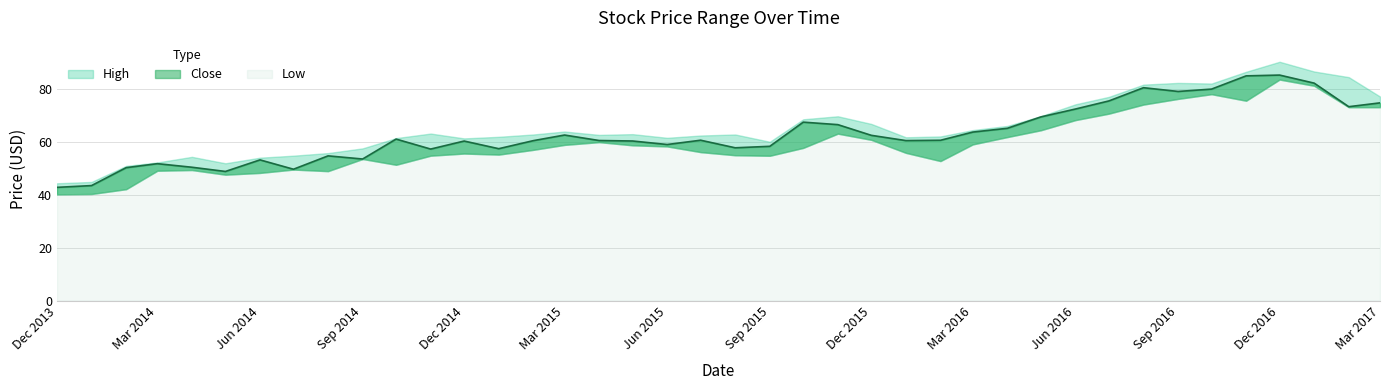

Reading right to left, transcribe all the data shown in this chart.

High: 2017-03-01=77.1	2017-02-01=84.4	2017-01-01=86.6	2016-12-01=90.2	2016-11-01=86.4	2016-10-01=82.0	2016-09-01=82.2	2016-08-01=81.6	2016-07-01=77.0	2016-06-01=74.2	2016-05-01=69.7	2016-04-01=66.0	2016-03-01=64.4	2016-02-01=62.0	2016-01-01=61.7	2015-12-01=66.7	2015-11-01=69.6	2015-10-01=68.5	2015-09-01=60.0	2015-08-01=62.8	2015-07-01=62.4	2015-06-01=61.5	2015-05-01=62.9	2015-04-01=62.6	2015-03-01=63.9	2015-02-01=62.8	2015-01-01=61.9	2014-12-01=61.3	2014-11-01=63.1	2014-10-01=61.4	2014-09-01=57.5	2014-08-01=55.7	2014-07-01=54.7	2014-06-01=54.0	2014-05-01=51.9	2014-04-01=54.3	2014-03-01=52.2	2014-02-01=50.9	2014-01-01=44.8	2013-12-01=44.3
Close: 2017-03-01=74.7	2017-02-01=73.2	2017-01-01=82.2	2016-12-01=85.2	2016-11-01=84.9	2016-10-01=79.9	2016-09-01=79.0	2016-08-01=80.4	2016-07-01=75.4	2016-06-01=72.4	2016-05-01=69.4	2016-04-01=65.1	2016-03-01=63.7	2016-02-01=60.6	2016-01-01=60.4	2015-12-01=62.4	2015-11-01=66.5	2015-10-01=67.4	2015-09-01=58.3	2015-08-01=57.7	2015-07-01=60.6	2015-06-01=59.0	2015-05-01=60.3	2015-04-01=60.5	2015-03-01=62.5	2015-02-01=60.4	2015-01-01=57.4	2014-12-01=60.3	2014-11-01=57.2	2014-10-01=61.0	2014-09-01=53.5	2014-08-01=54.7	2014-07-01=49.6	2014-06-01=53.2	2014-05-01=48.8	2014-04-01=50.4	2014-03-01=51.7	2014-02-01=50.2	2014-01-01=43.4	2013-12-01=42.8
Low: 2017-03-01=73.1	2017-02-01=73.1	2017-01-01=81.2	2016-12-01=83.5	2016-11-01=75.5	2016-10-01=78.0	2016-09-01=76.2	2016-08-01=74.1	2016-07-01=70.6	2016-06-01=68.2	2016-05-01=64.3	2016-04-01=61.8	2016-03-01=59.0	2016-02-01=52.7	2016-01-01=55.8	2015-12-01=60.7	2015-11-01=63.1	2015-10-01=57.7	2015-09-01=54.7	2015-08-01=54.9	2015-07-01=56.1	2015-06-01=58.2	2015-05-01=58.7	2015-04-01=59.8	2015-03-01=58.8	2015-02-01=56.9	2015-01-01=55.1	2014-12-01=55.5	2014-11-01=54.7	2014-10-01=51.3	2014-09-01=53.5	2014-08-01=48.9	2014-07-01=49.5	2014-06-01=48.2	2014-05-01=47.5	2014-04-01=49.3	2014-03-01=49.0	2014-02-01=42.1	2014-01-01=40.3	2013-12-01=40.1